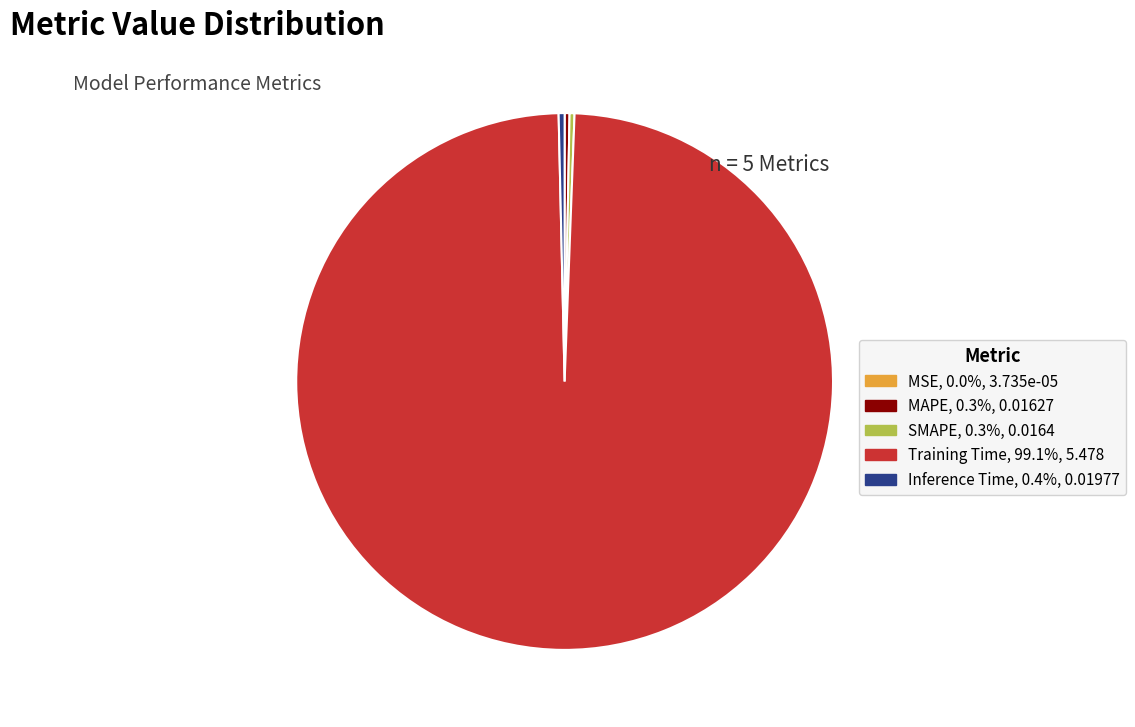

Is there any slice that represents more than half of the pie?

Yes